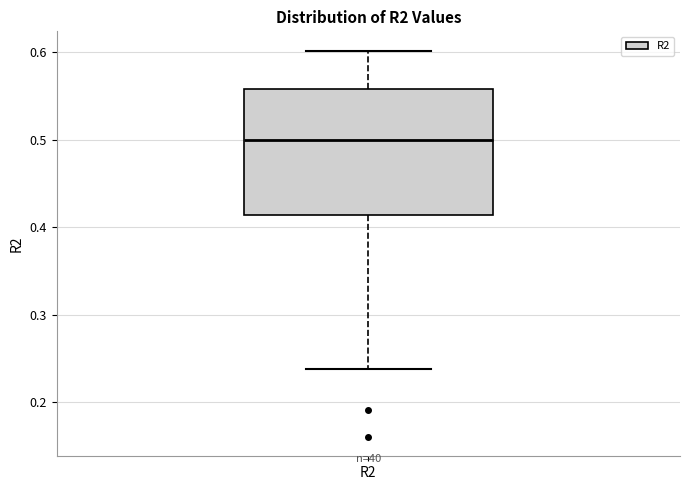

Transcribe this box plot: give where the median line is, the range the box spans, and where the two whiskers end, as read against the y-axis. The values are not printed on the chart, so give them approximately, as read against the axis.

median 0.50, box 0.41 to 0.56, whiskers 0.24 to 0.60